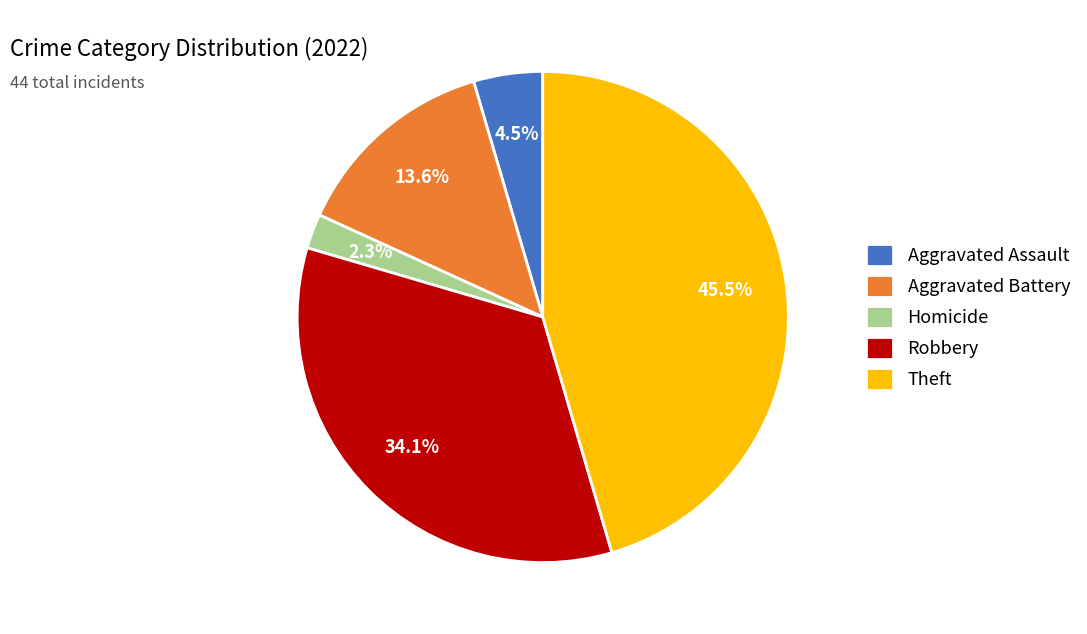

Which slice is the largest?

Theft